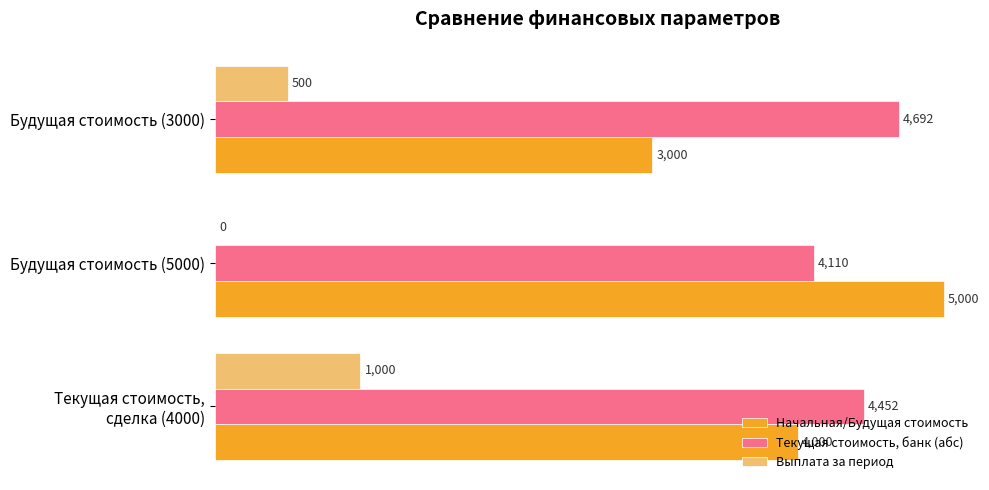

The value of Выплата за период at Будущая стоимость (3000) is 500.0. True or false?

True